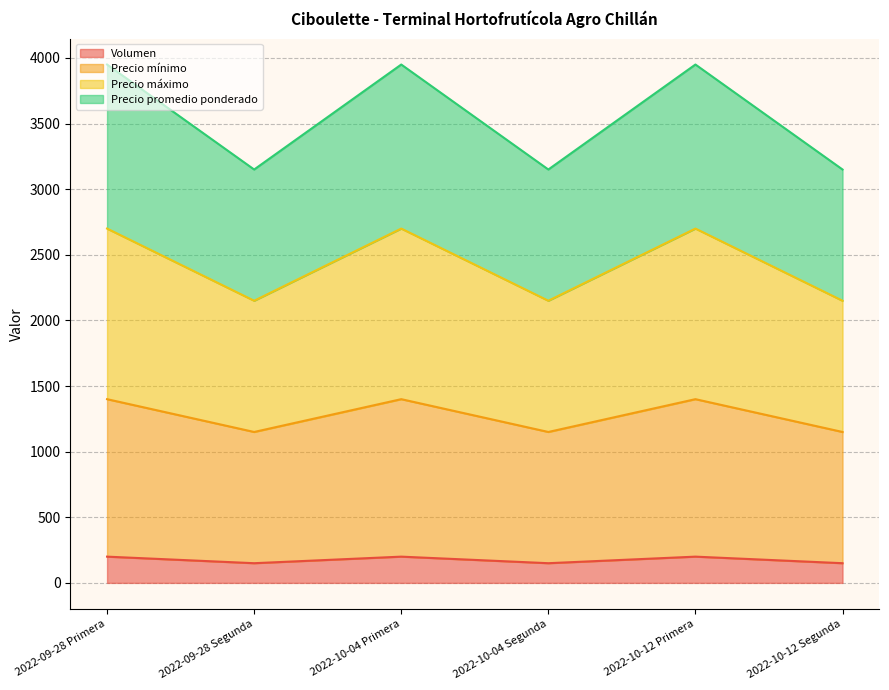

What is the total value across all series at 2022-10-04 Segunda?

3150